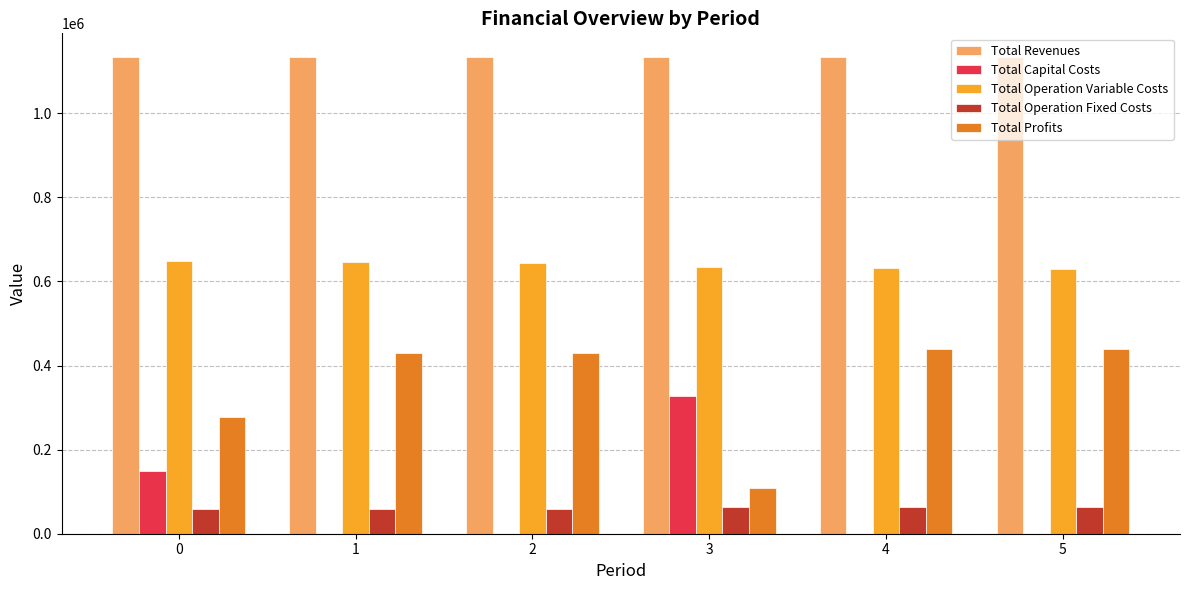

What is the spread (max minus min) of values at 1?

1133439.3